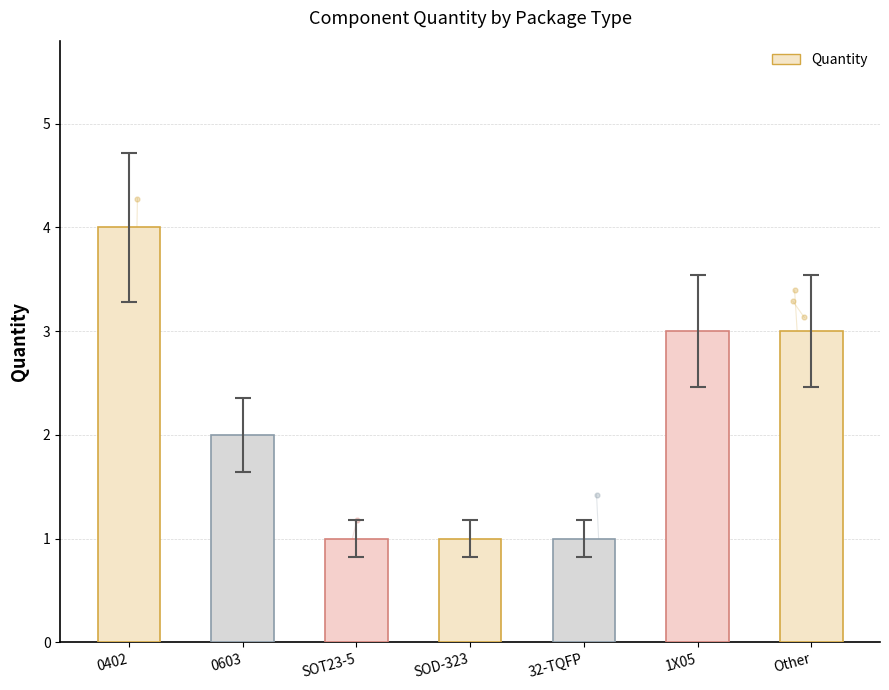

What is the ratio of the value at 32-TQFP to the value at Other?

0.3